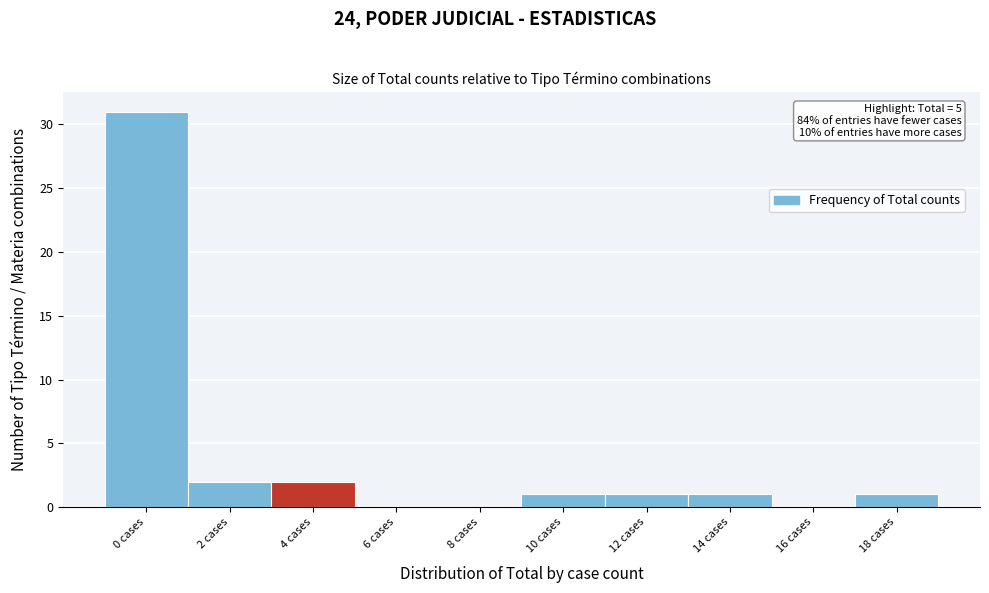

Reading left to right, extract all data points from this chart.

0 cases=31	2 cases=2	4 cases=2	6 cases=0	8 cases=0	10 cases=1	12 cases=1	14 cases=1	16 cases=0	18 cases=1